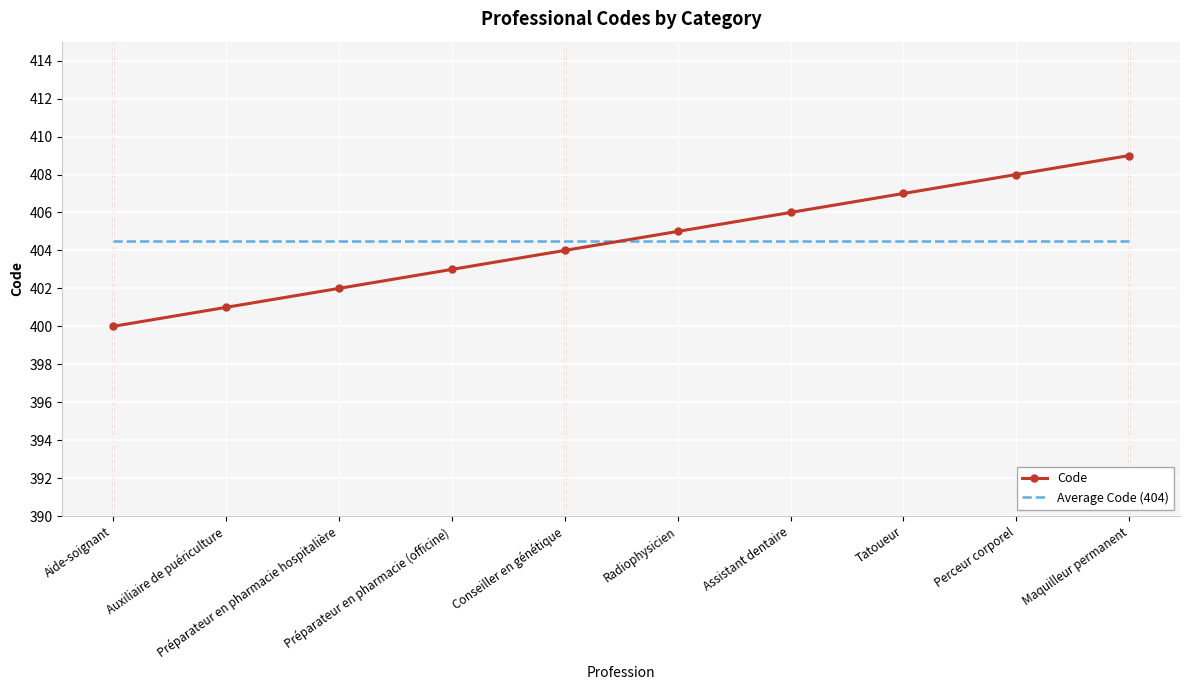

Reading left to right, list all the values displayed in this chart.

Code: Aide-soignant=400.0	Auxiliaire de puériculture=401.0	Préparateur en pharmacie hospitalière=402.0	Préparateur en pharmacie (officine)=403.0	Conseiller en génétique=404.0	Radiophysicien=405.0	Assistant dentaire=406.0	Tatoueur=407.0	Perceur corporel=408.0	Maquilleur permanent=409.0
Average Code (404): Aide-soignant=404.5	Auxiliaire de puériculture=404.5	Préparateur en pharmacie hospitalière=404.5	Préparateur en pharmacie (officine)=404.5	Conseiller en génétique=404.5	Radiophysicien=404.5	Assistant dentaire=404.5	Tatoueur=404.5	Perceur corporel=404.5	Maquilleur permanent=404.5